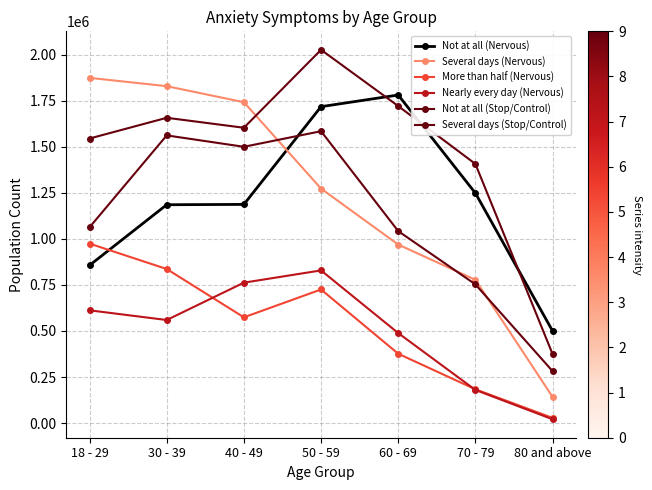

How many categories are shown in the chart?

7